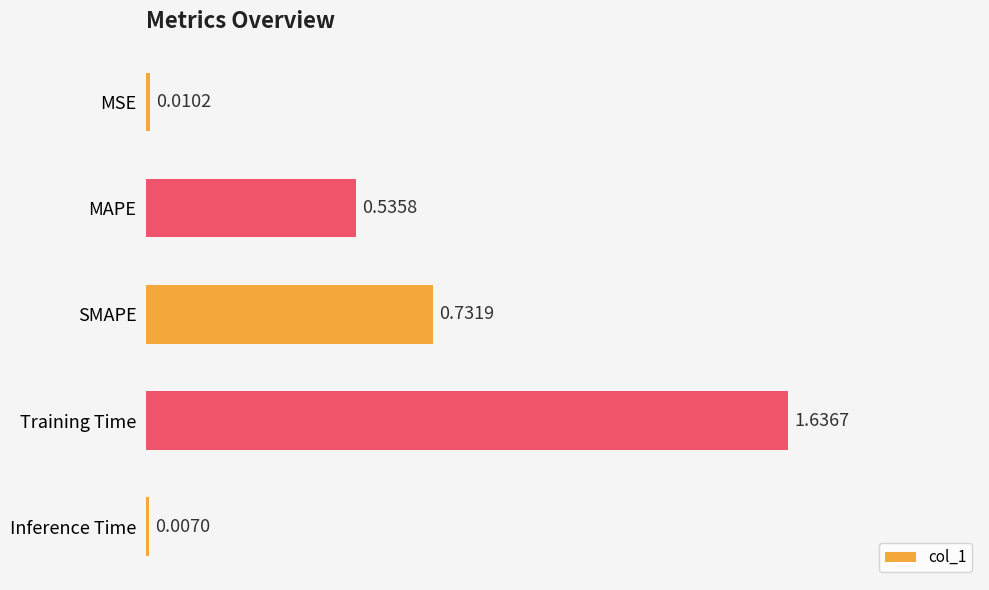

List the labels in order of value, smallest first.

Inference Time, MSE, MAPE, SMAPE, Training Time